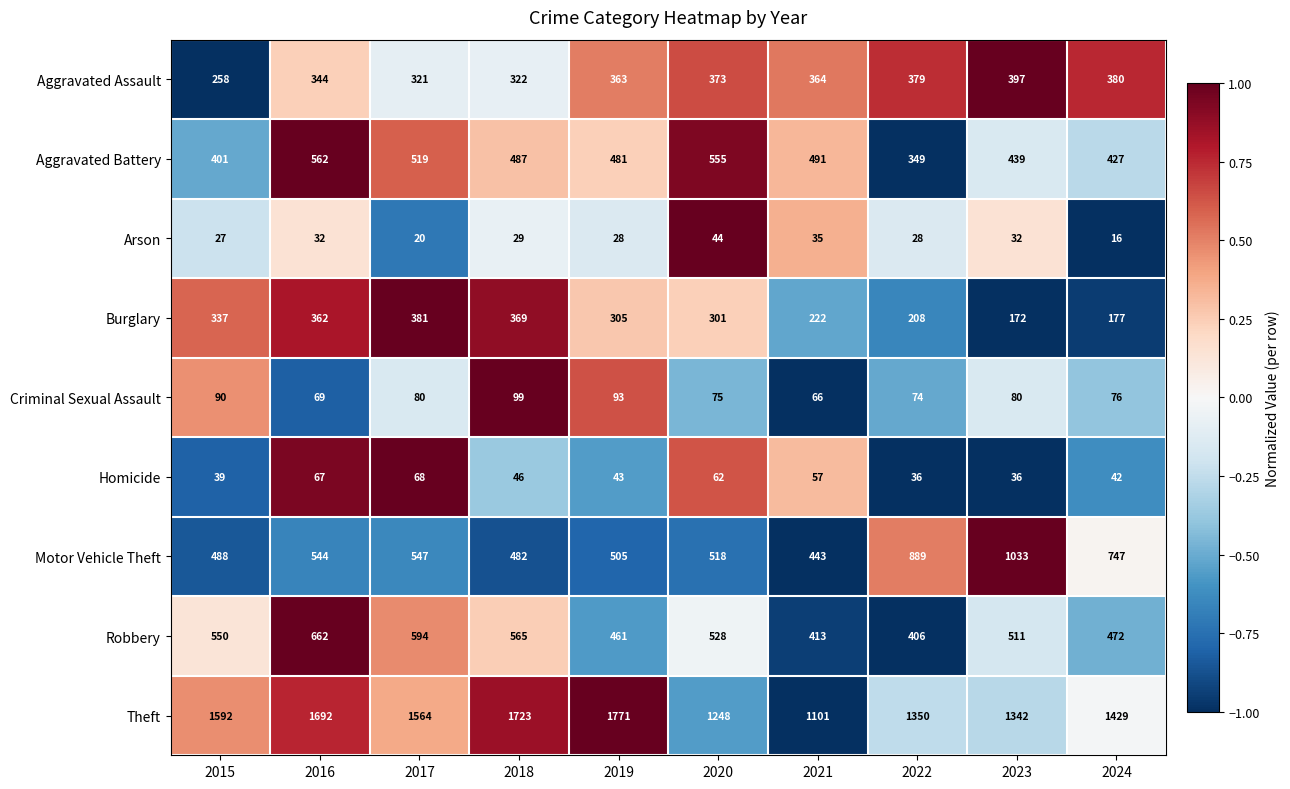

At which label does Theft first exceed 1564?

2015